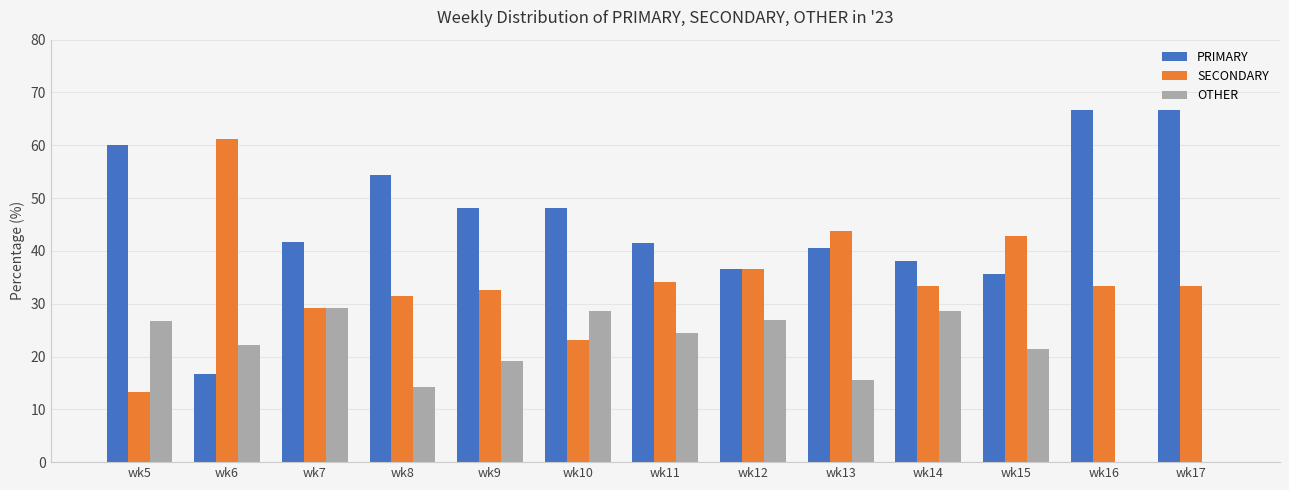

What is the maximum value for SECONDARY?

61.1